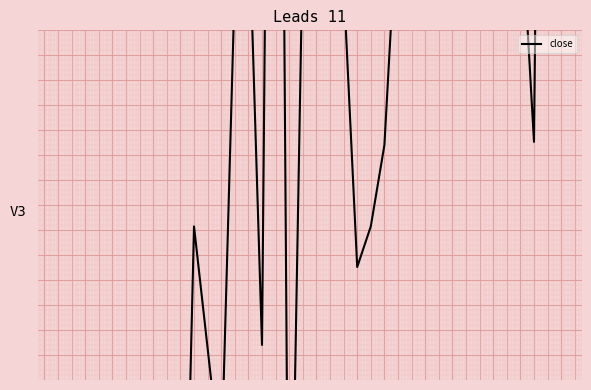

At which label does the data first exceed 4?

11